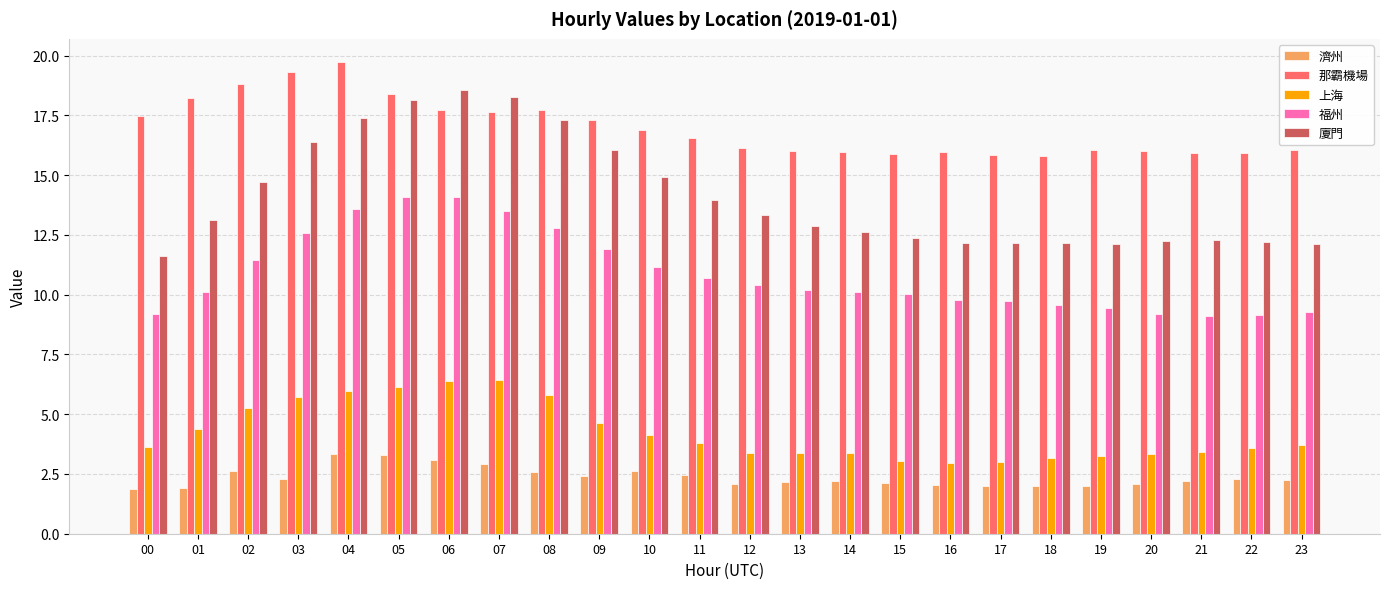

Where does the 上海 series first go above 3?

00